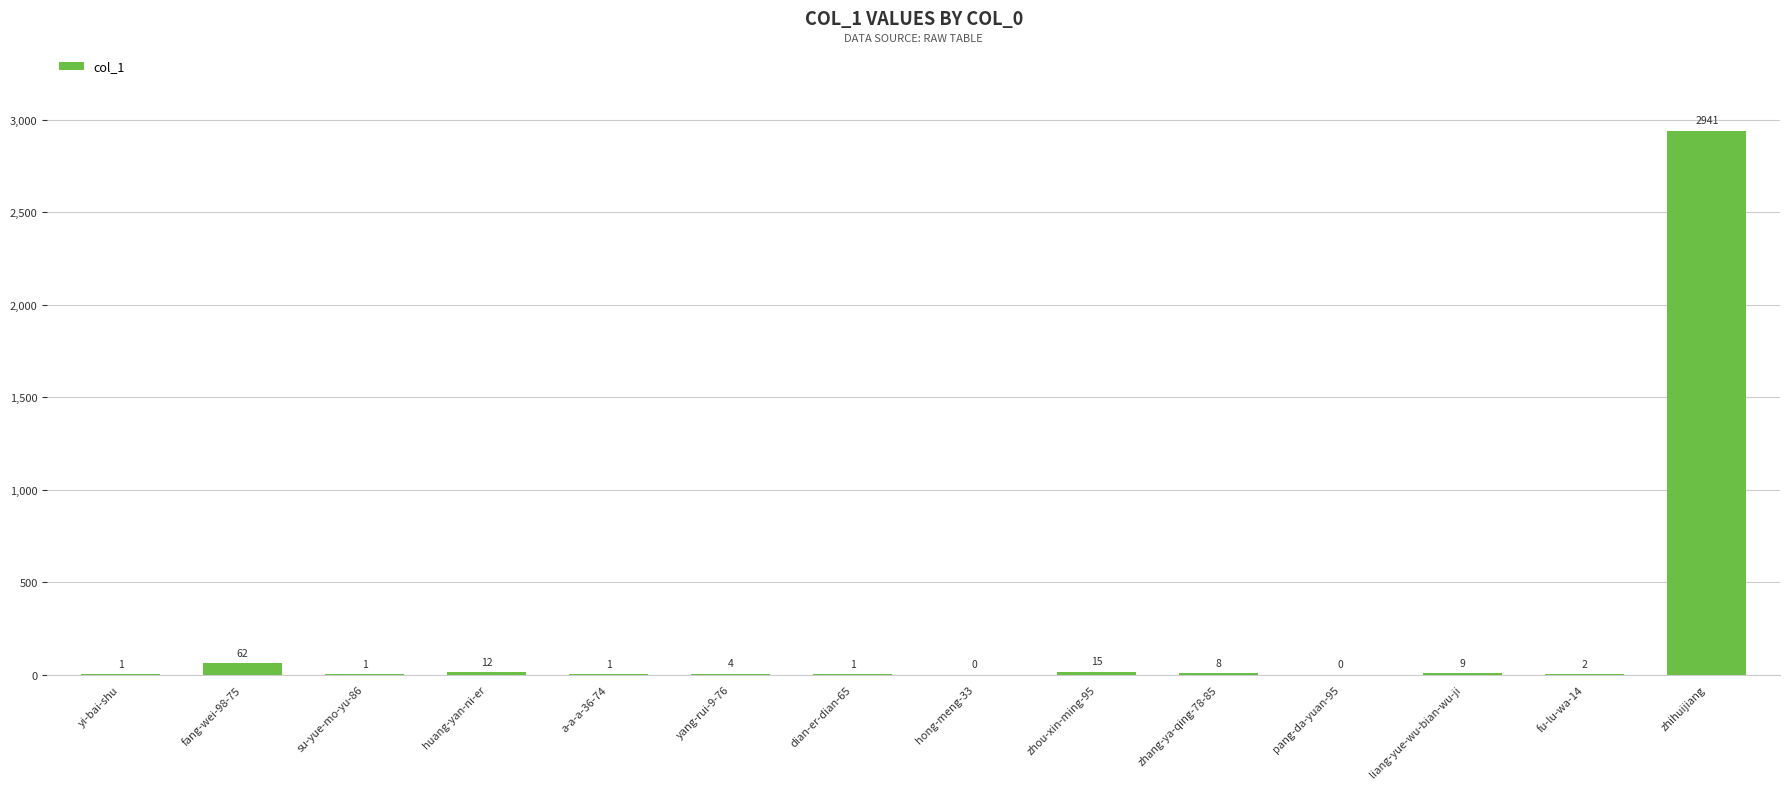

Which category has the highest value across all series?

zhihuijiang